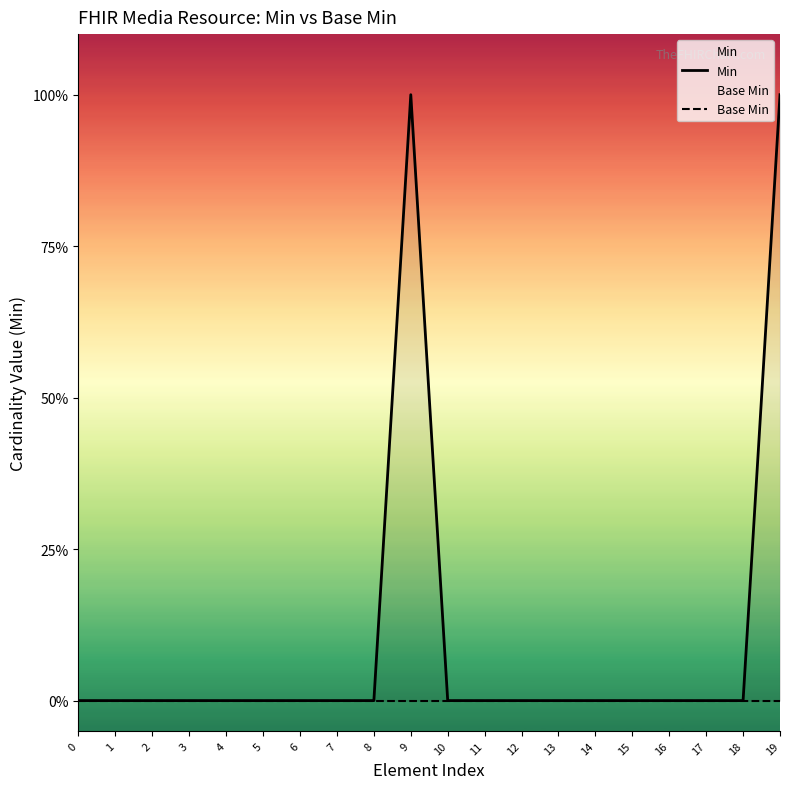

Between 11 and 16, which series saw the biggest shift?

Min